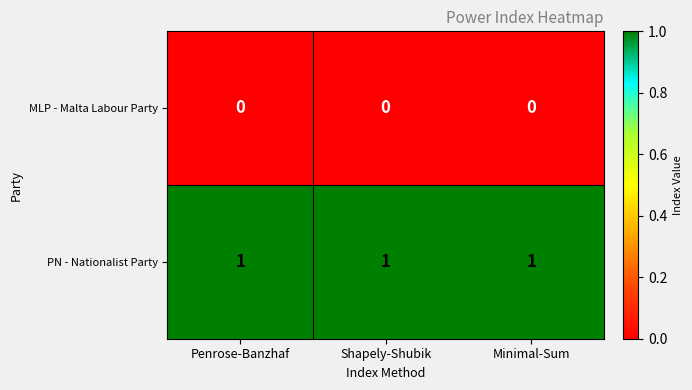

At how many categories does at least one series exceed 0?

3